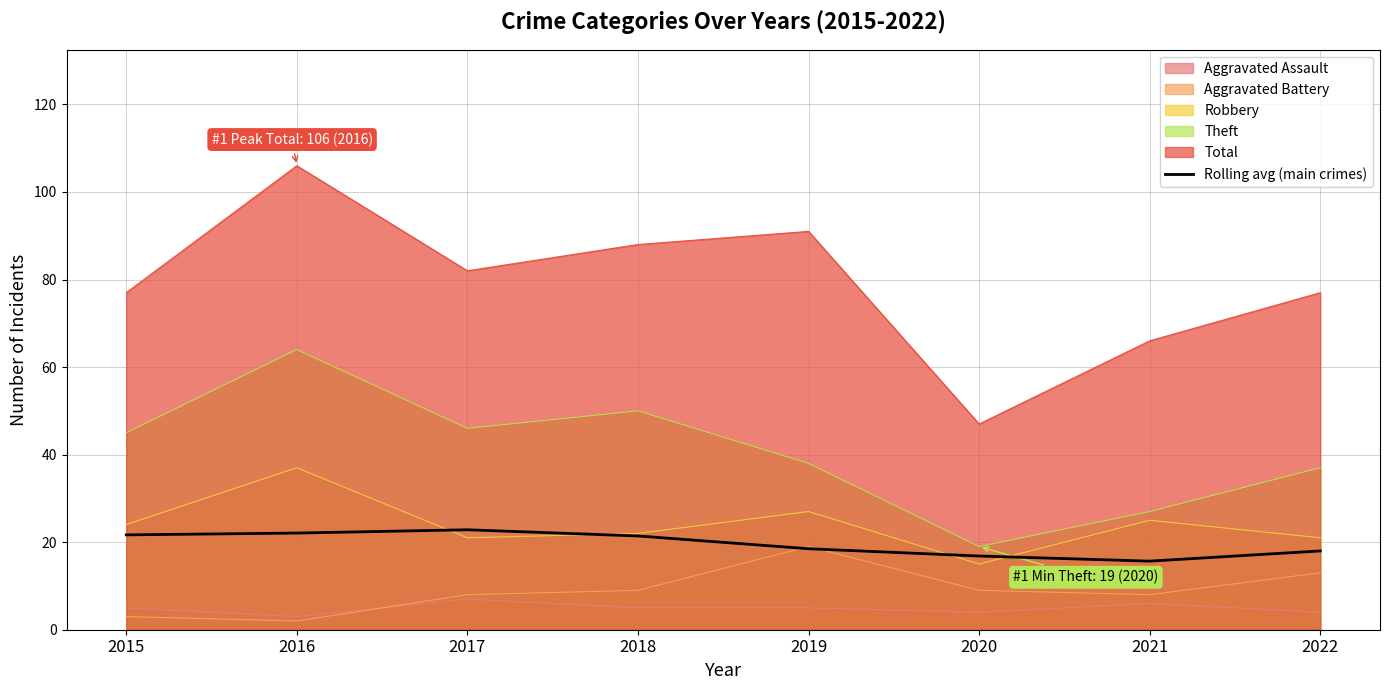

Does the chart display data point markers on the line(s)?

No